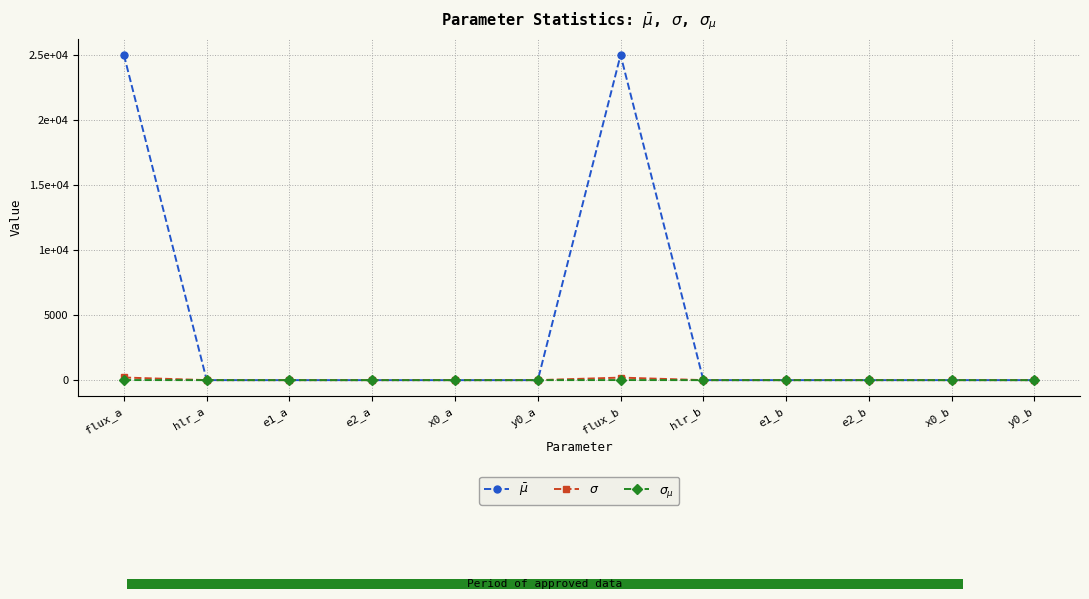

How many groups of bars are there?

12